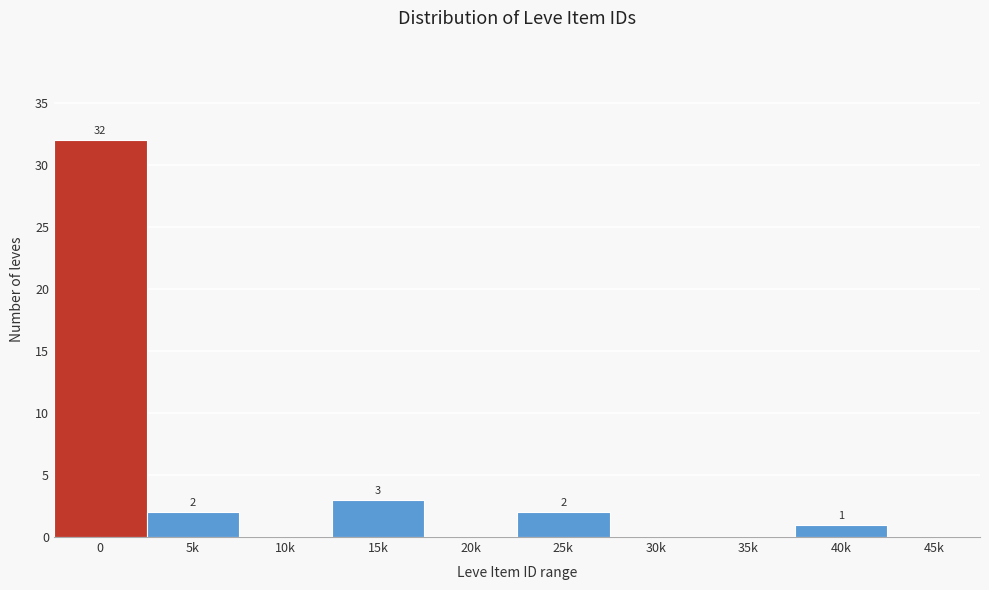

Reading right to left, transcribe all the data shown in this chart.

45k=0	40k=1	35k=0	30k=0	25k=2	20k=0	15k=3	10k=0	5k=2	0=32